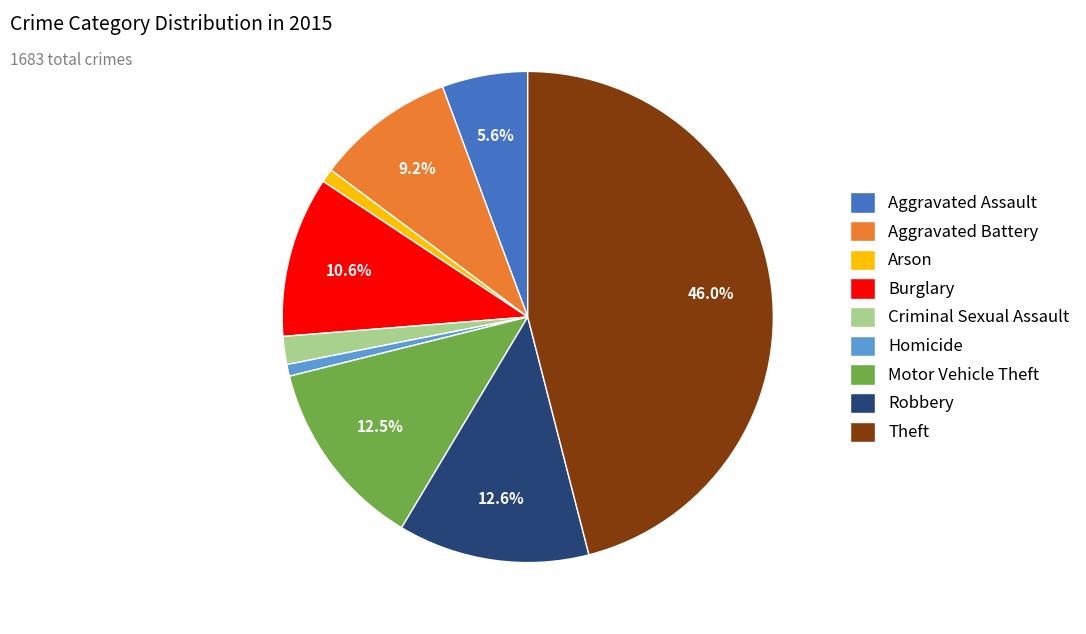

To the nearest percent, what is the difference between the Motor Vehicle Theft and Arson slice percentages?

12%